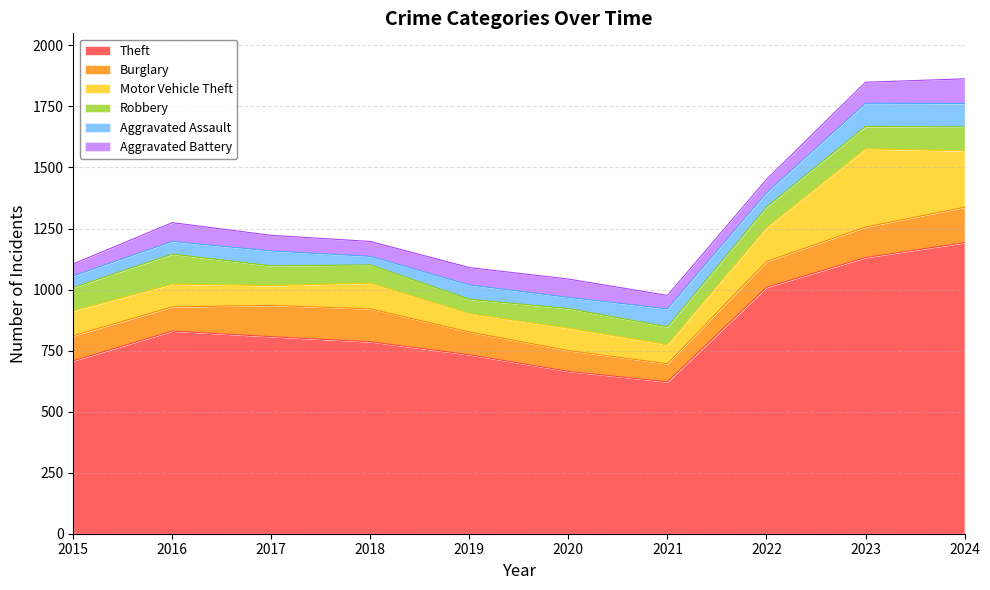

Reading left to right, transcribe all the data shown in this chart.

Theft: 2015=708	2016=830	2017=807	2018=786	2019=733	2020=665	2021=622	2022=1009	2023=1131	2024=1192
Burglary: 2015=103	2016=99	2017=128	2018=135	2019=93	2020=85	2021=74	2022=106	2023=125	2024=145
Motor Vehicle Theft: 2015=101	2016=93	2017=81	2018=105	2019=75	2020=91	2021=78	2022=138	2023=320	2024=231
Robbery: 2015=96	2016=123	2017=81	2018=75	2019=59	2020=81	2021=73	2022=85	2023=92	2024=98
Aggravated Assault: 2015=48	2016=52	2017=61	2018=35	2019=59	2020=46	2021=74	2022=58	2023=95	2024=96
Aggravated Battery: 2015=49	2016=77	2017=64	2018=61	2019=71	2020=75	2021=55	2022=55	2023=86	2024=101